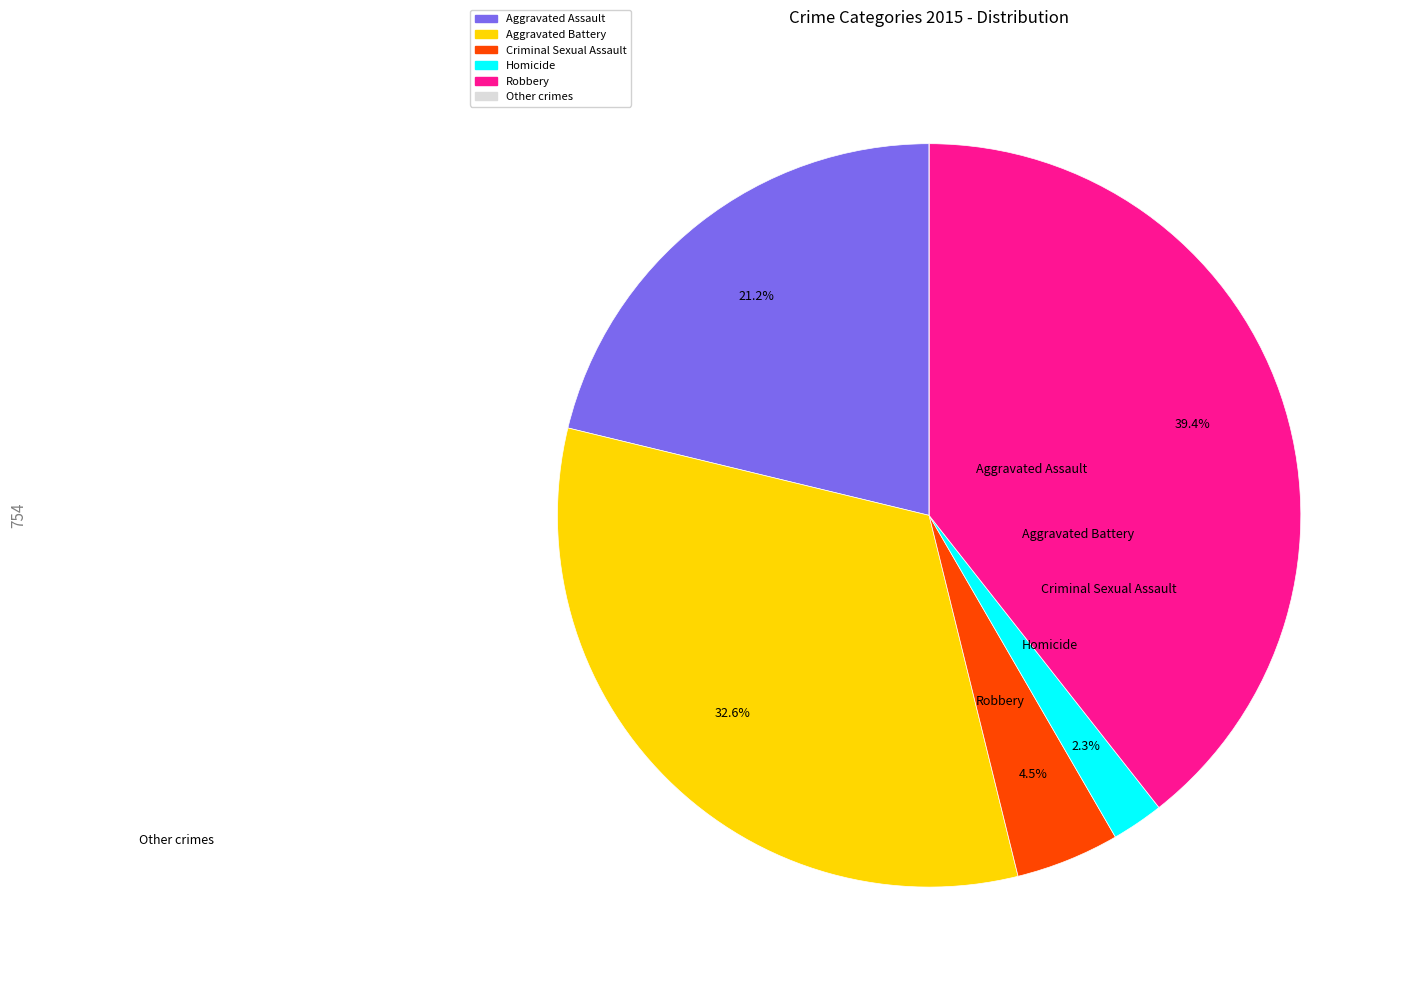

To the nearest percent, what is the difference between the largest and smallest slice percentages?

39%